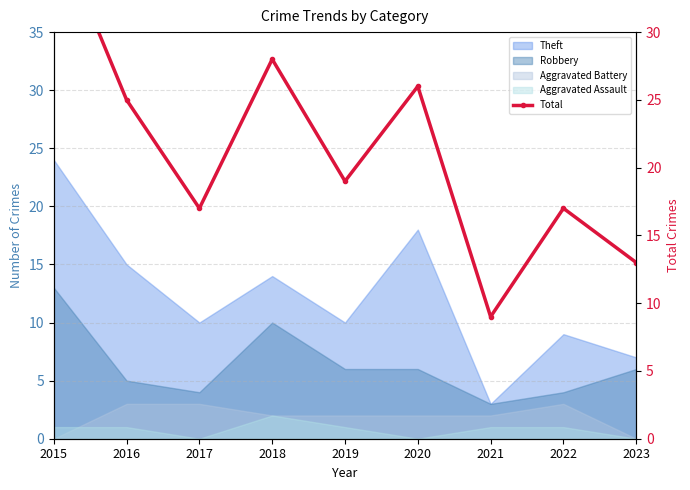

Rank the categories by value from lowest to highest.

2021, 2023, 2017, 2022, 2019, 2016, 2020, 2018, 2015